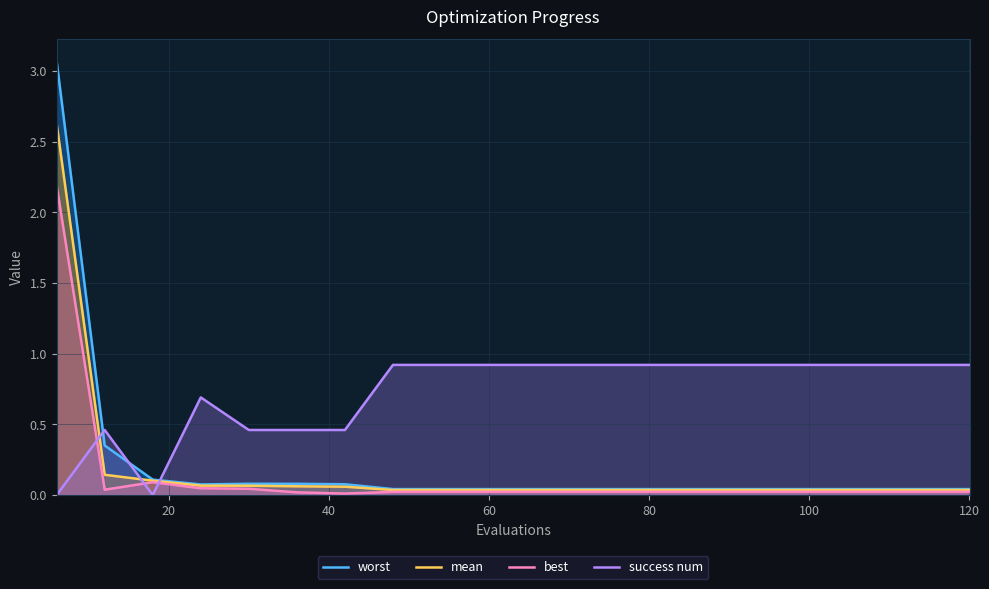

List the series in order of their peak value, lowest first.

success num, best, mean, worst